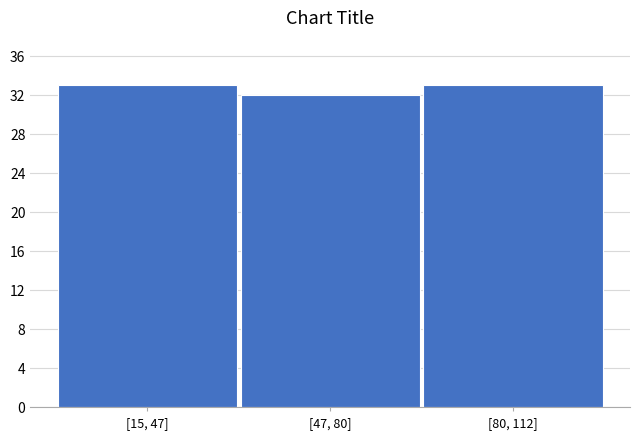

Reading right to left, what are all the values shown in this chart?

33	32	33